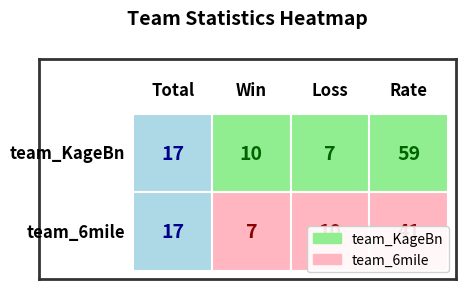

At which label does team_KageBn first exceed 17?

Rate